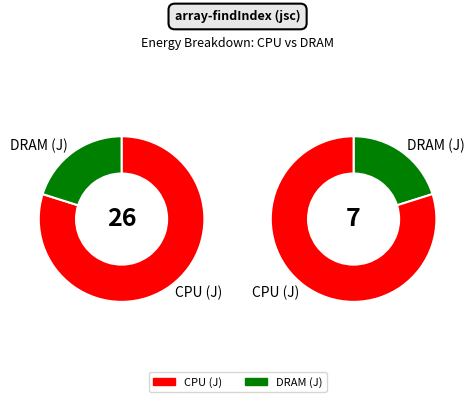

Does 3 account for over 50% of the chart?

No